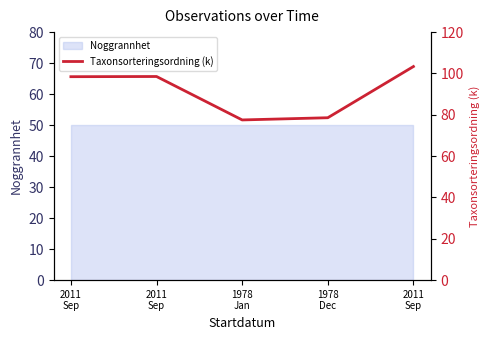

Which category has the lowest value across all series?

1978
Jan